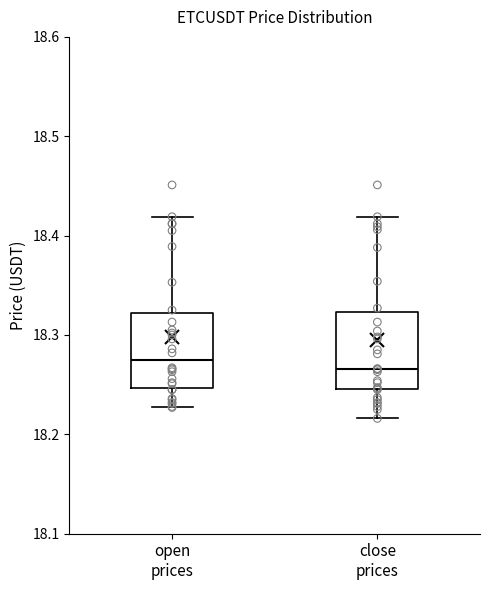

Reading left to right, read every box against the y-axis: the position of its median line, the range the box covers, and the ends of its whiskers. The values are not printed on the chart, so give them approximately, as read against the axis.

open prices: median 18.27, box 18.25 to 18.32, whiskers 18.23 to 18.42
close prices: median 18.27, box 18.25 to 18.32, whiskers 18.22 to 18.42